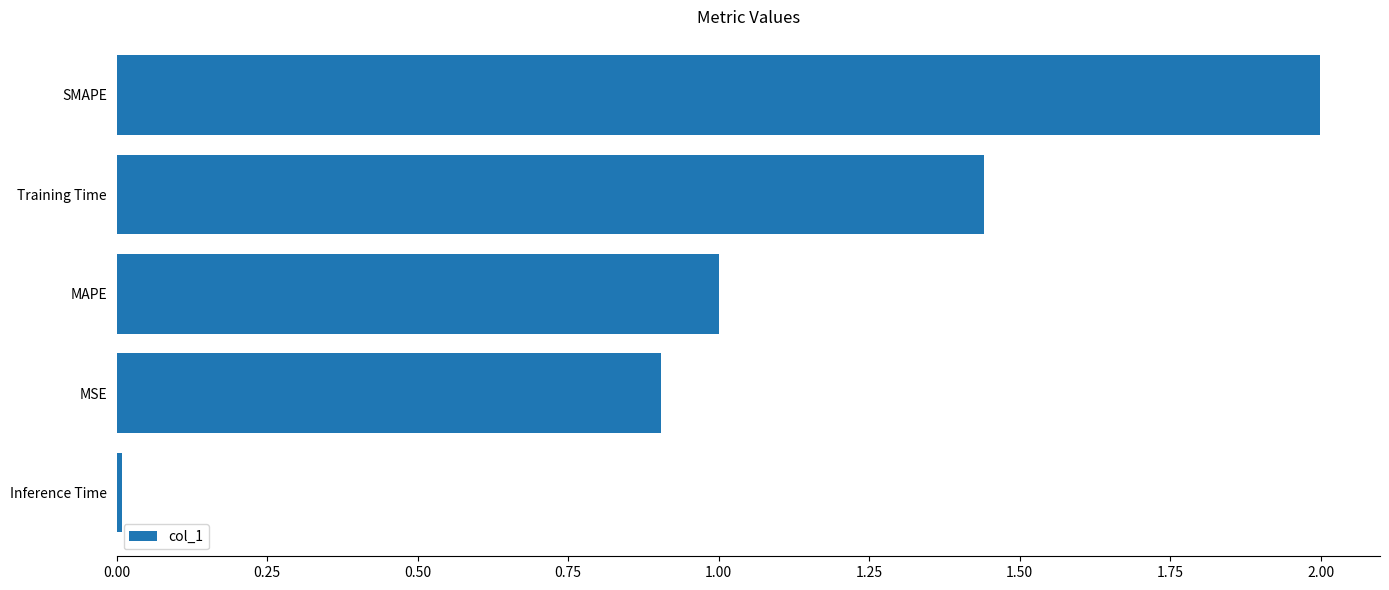

How many bars are there in total?

5